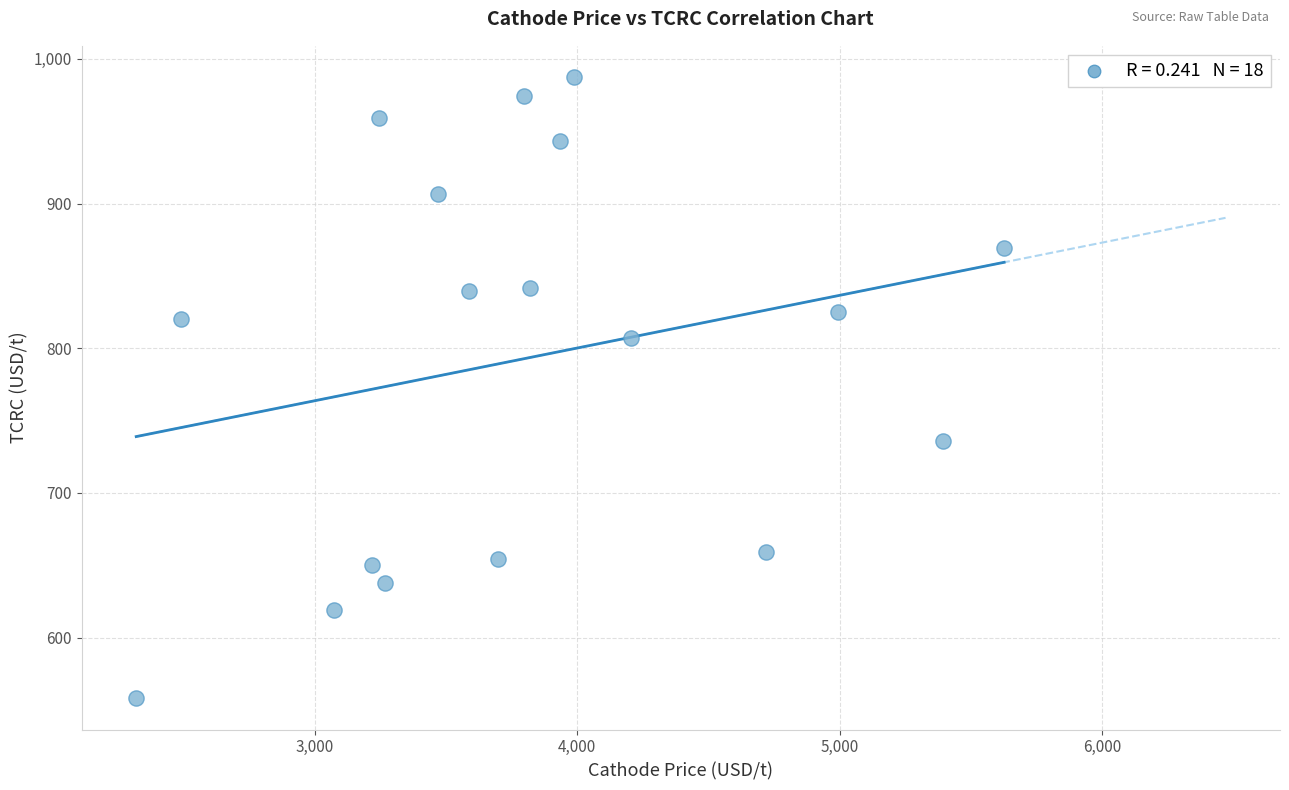

What is the range of X values (max minus min)?

3309.9